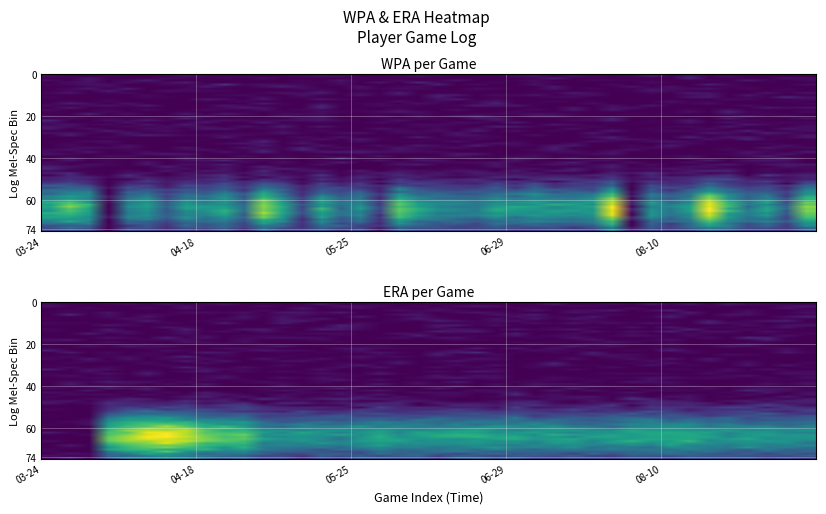

What is the sum of all WPA values?

15.7